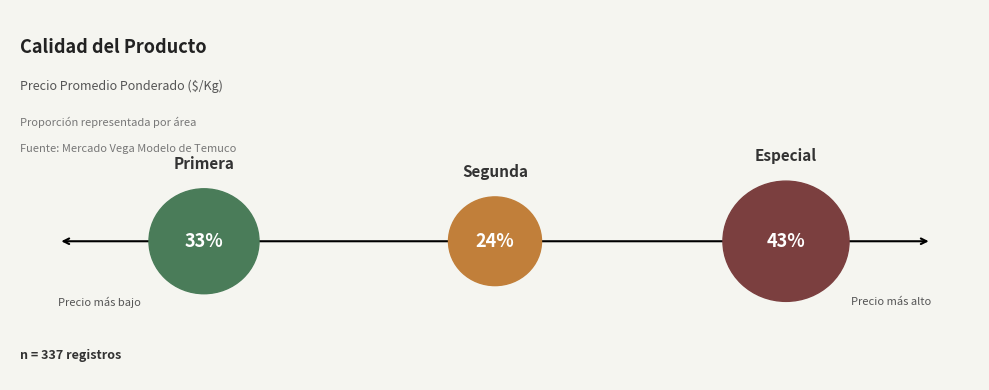

How many segments does this pie chart have?

3